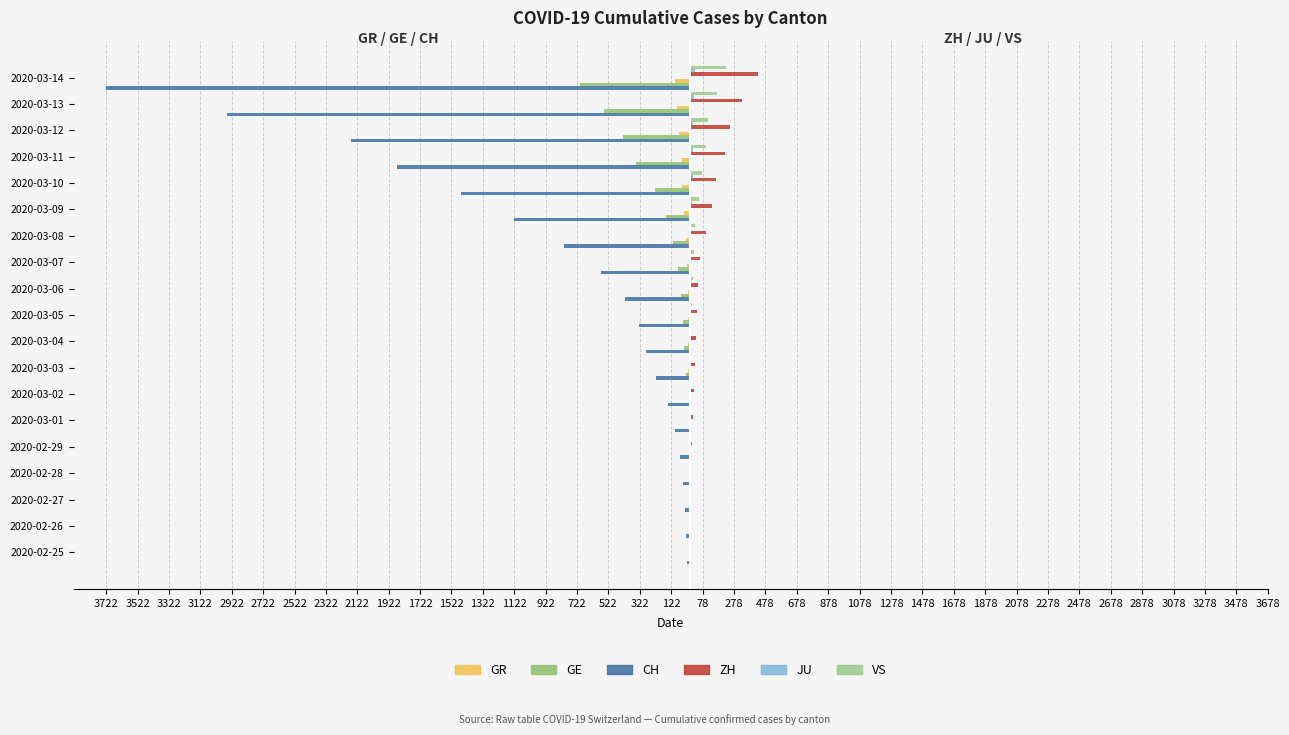

Does the chart contain stacked bars?

No